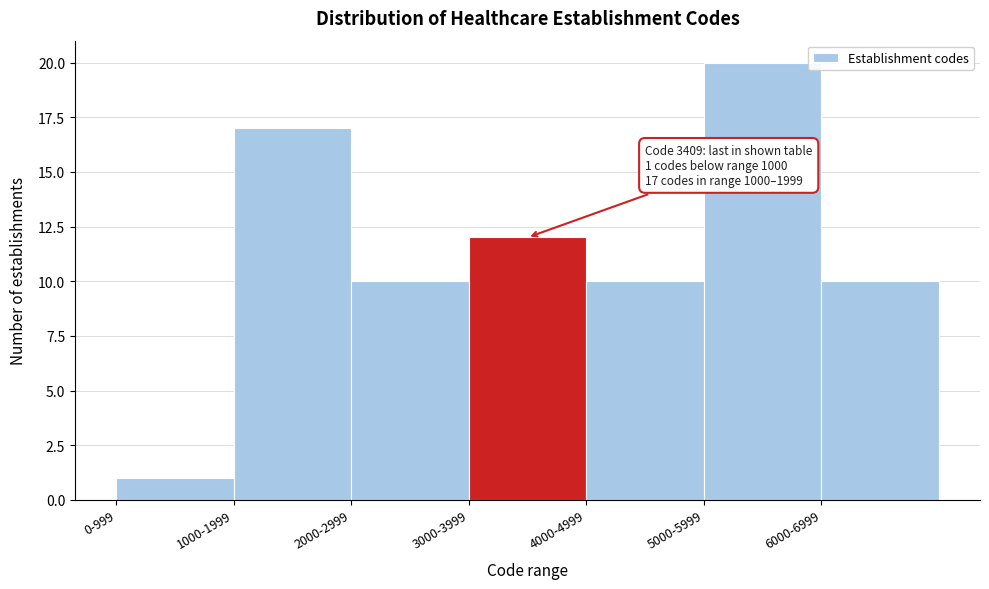

Reading left to right, what are all the values shown in this chart?

0-999=1	1000-1999=17	2000-2999=10	3000-3999=12	4000-4999=10	5000-5999=20	6000-6999=10